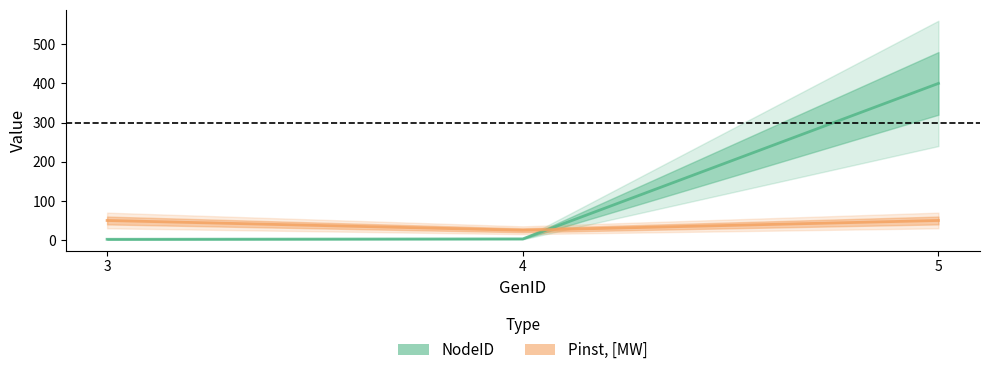

What is the difference between the second highest and minimum values in the NodeID series?

1